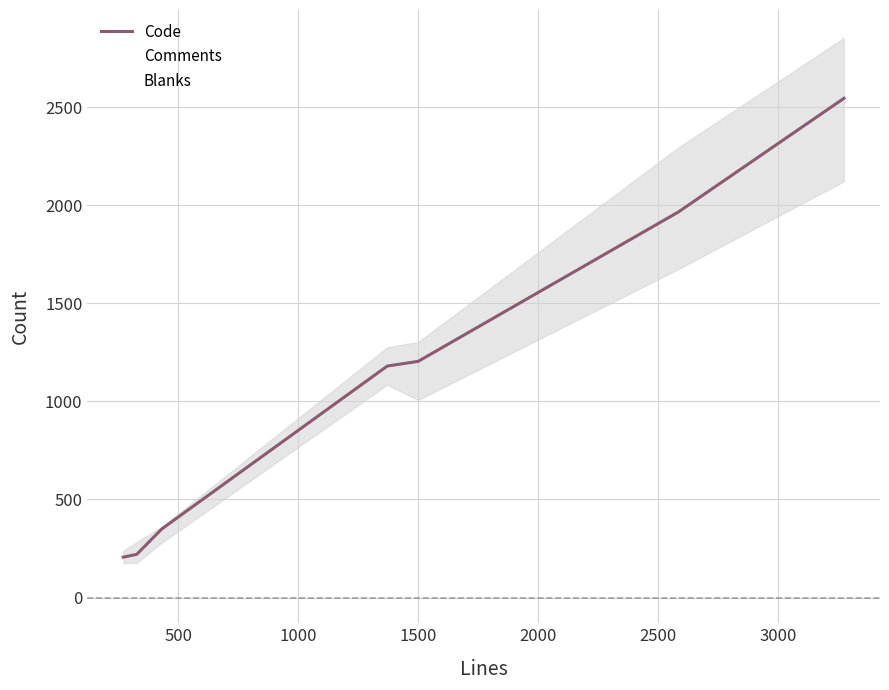

At how many categories does at least one series exceed 2121?

1